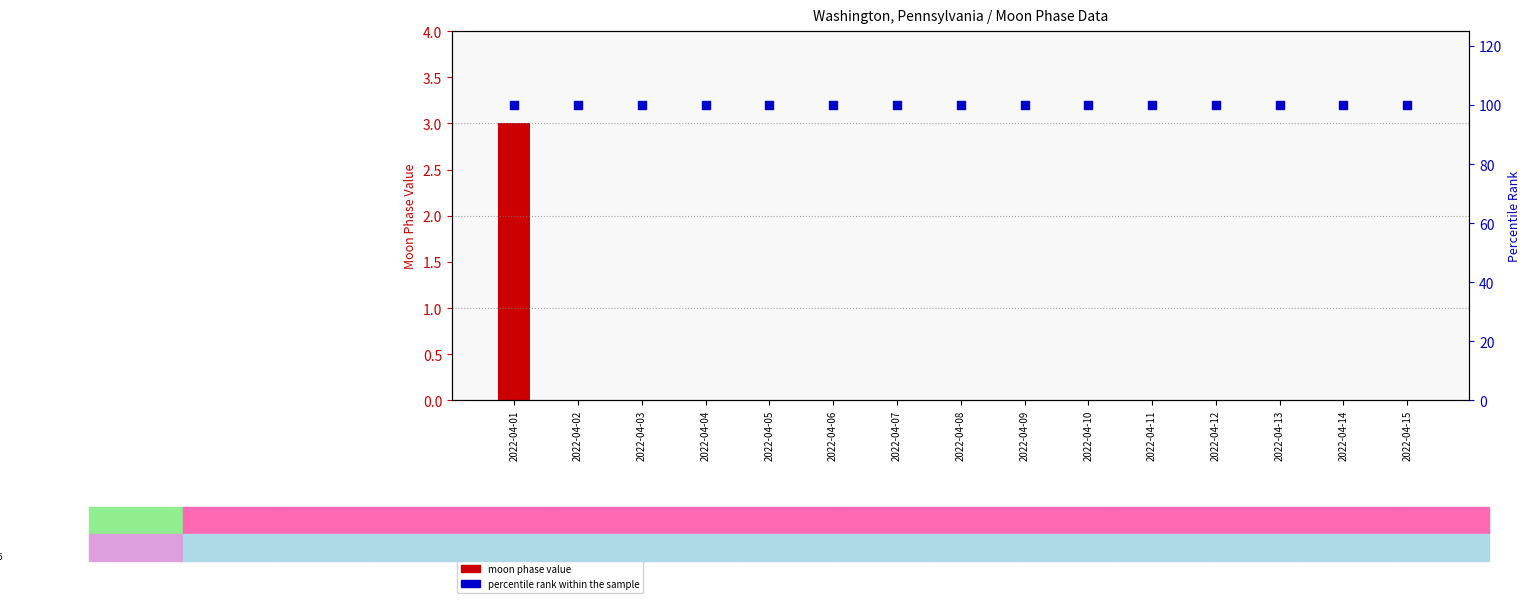

Which series has the largest total across all categories?

percentile rank within the sample